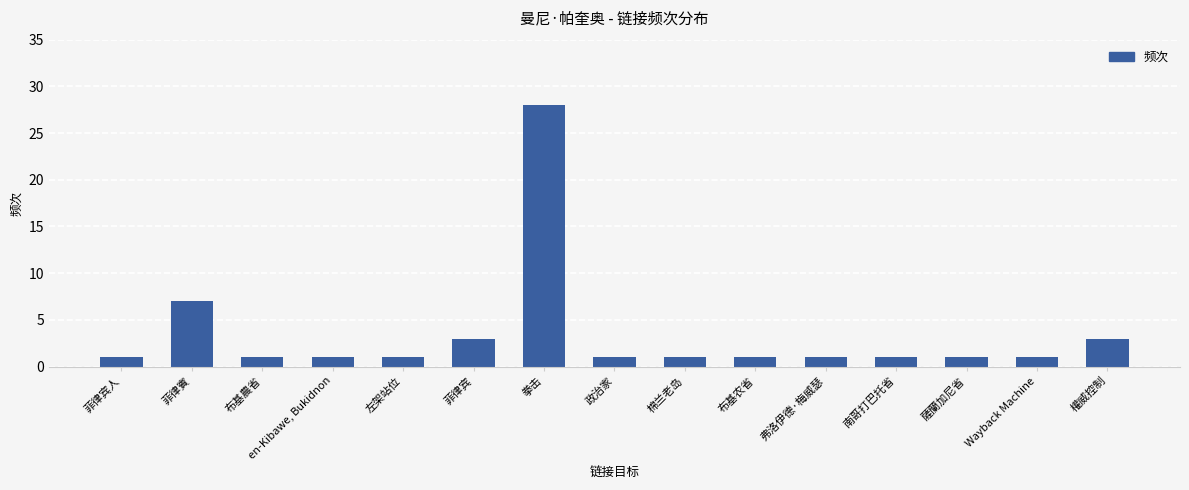

The chart shows a value of 1 at 棉兰老岛. True or false?

True